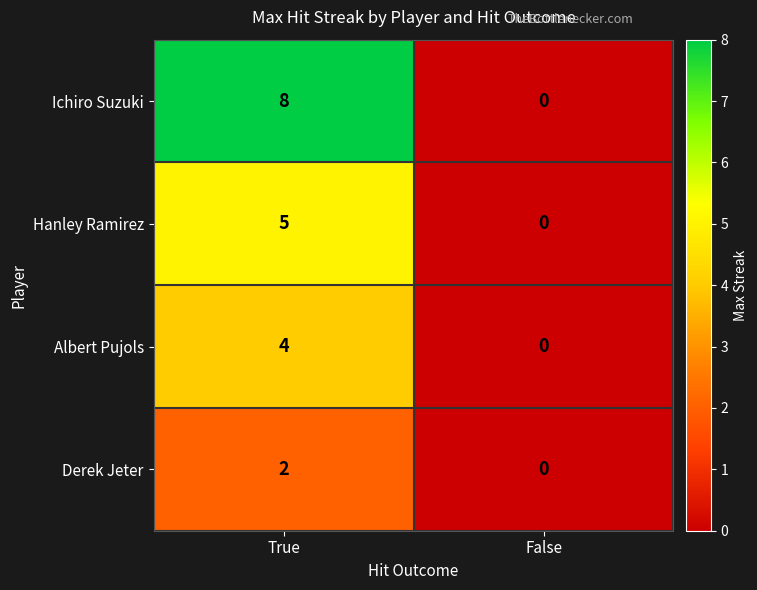

Which category has the highest value across all series?

True